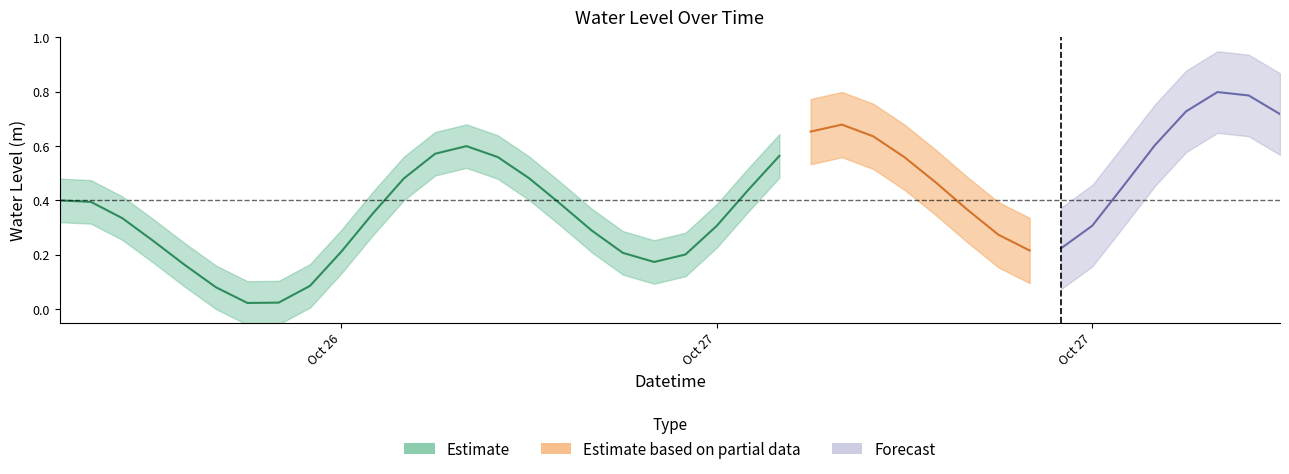

True or false: there are more than 1 points higher than both neighbors.

True